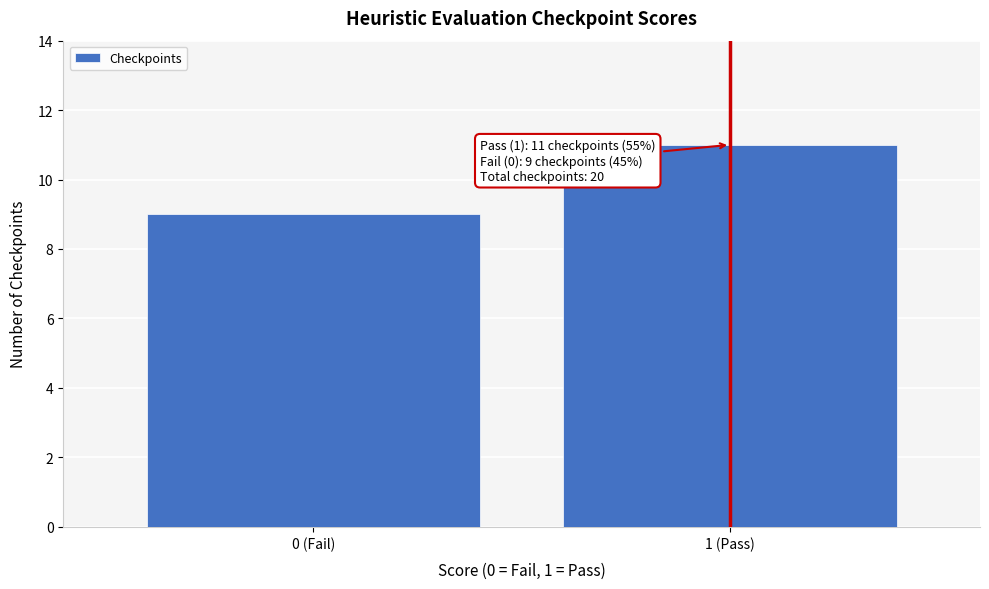

Reading left to right, list all the values displayed in this chart.

0 (Fail)=9	1 (Pass)=11